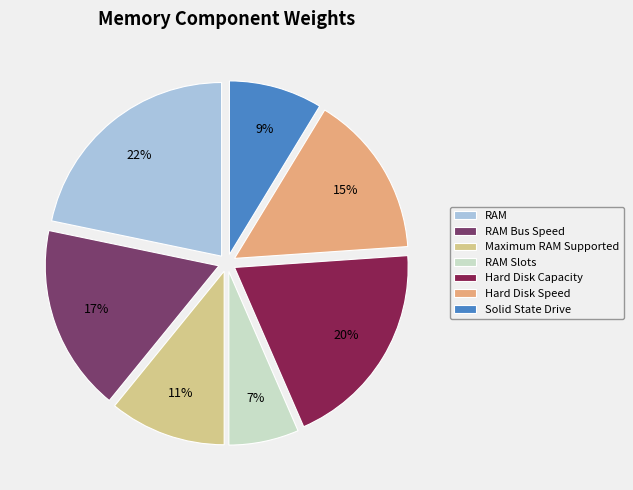

To the nearest percent, what is the average slice percentage?

14%